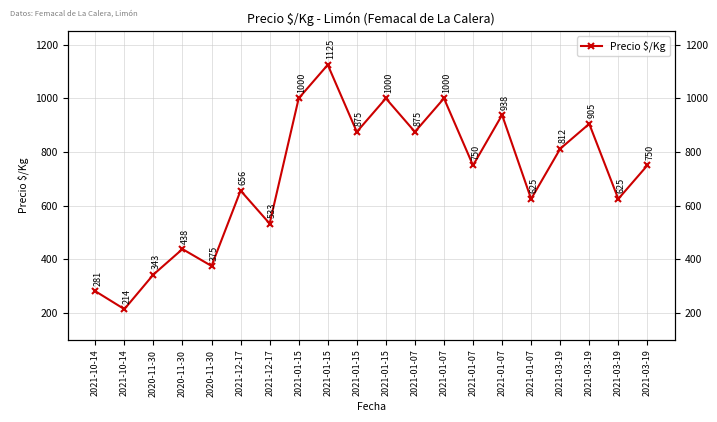

Which category has the lowest value across all series?

2021-10-14